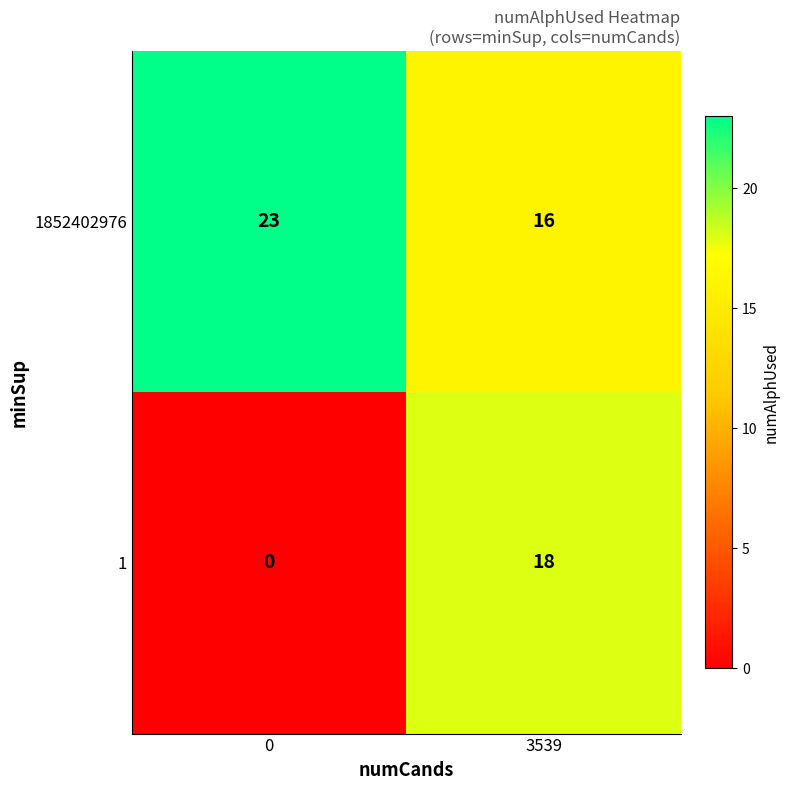

What is the maximum value shown in the chart?

23